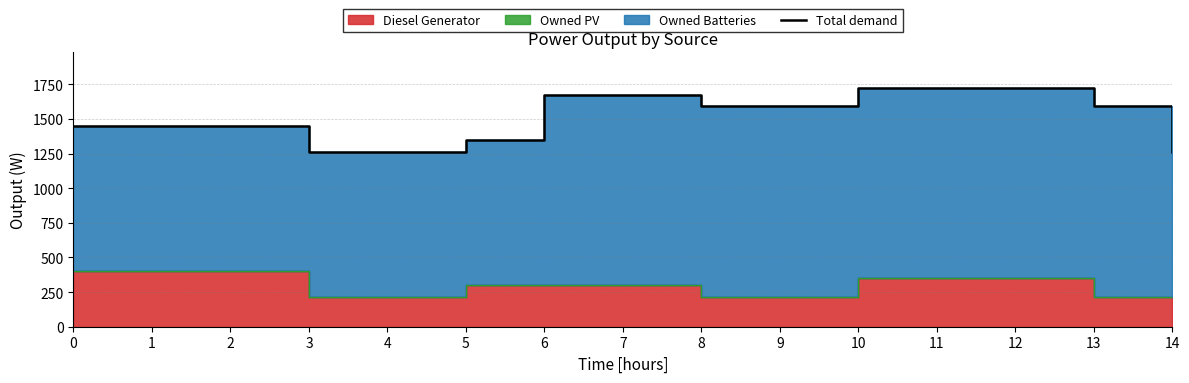

Reading left to right, what are all the values shown in this chart?

1448	1448	1448	1265	1265	1348	1674	1674	1591	1591	1724	1724	1724	1591	1265